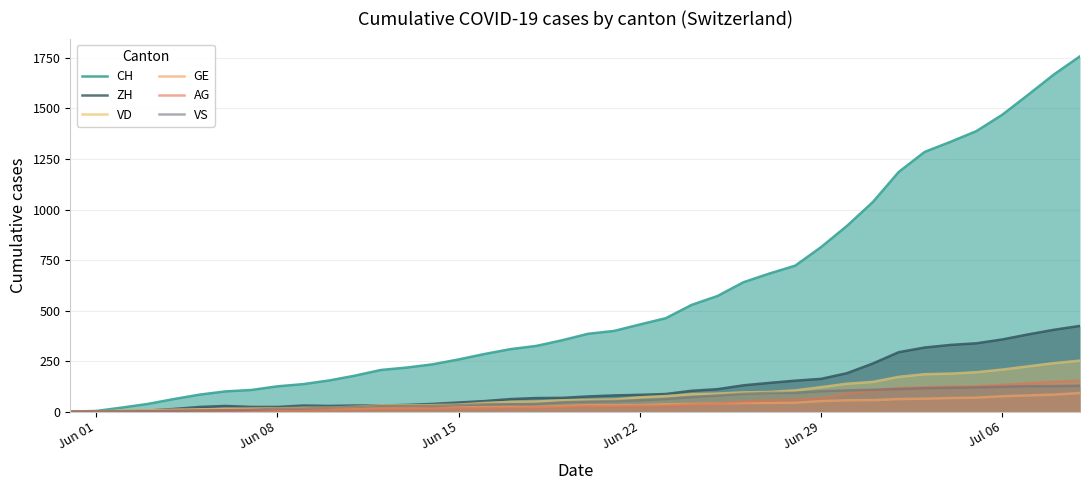

What is the difference between the maximum and minimum values in the VS series?

128